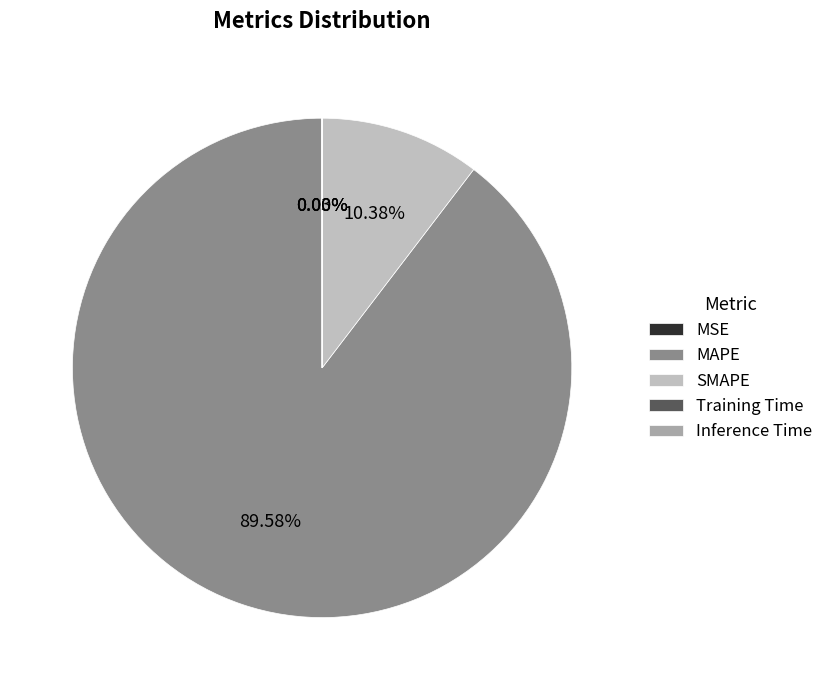

Which category has the biggest portion of the pie?

MAPE